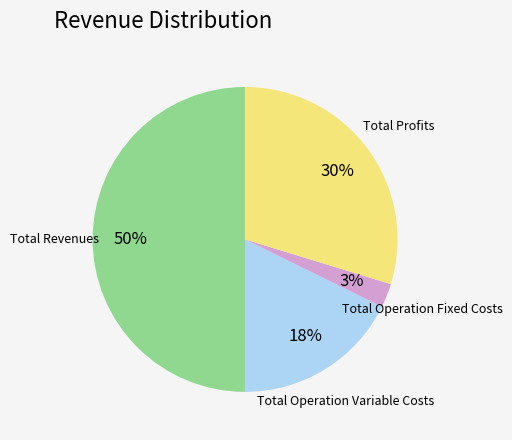

What percentage is the Total Profits slice, to the nearest percent?

30%